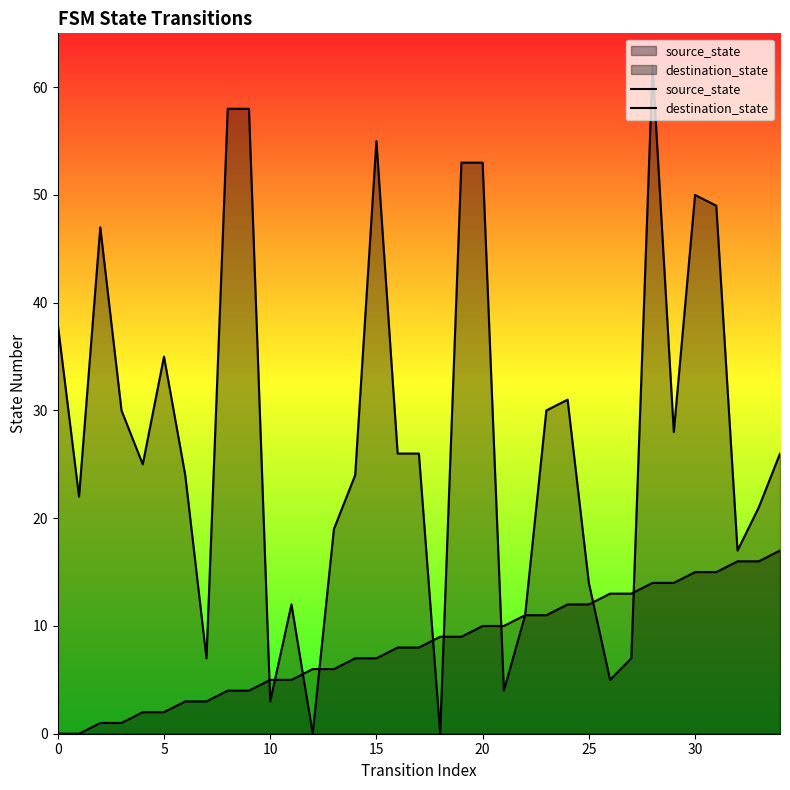

Which series has the largest range (max minus min)?

destination_state